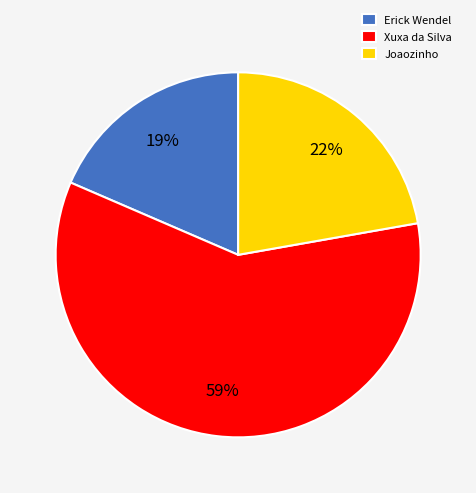

Combined, do Erick Wendel and Xuxa da Silva account for over 50%?

Yes